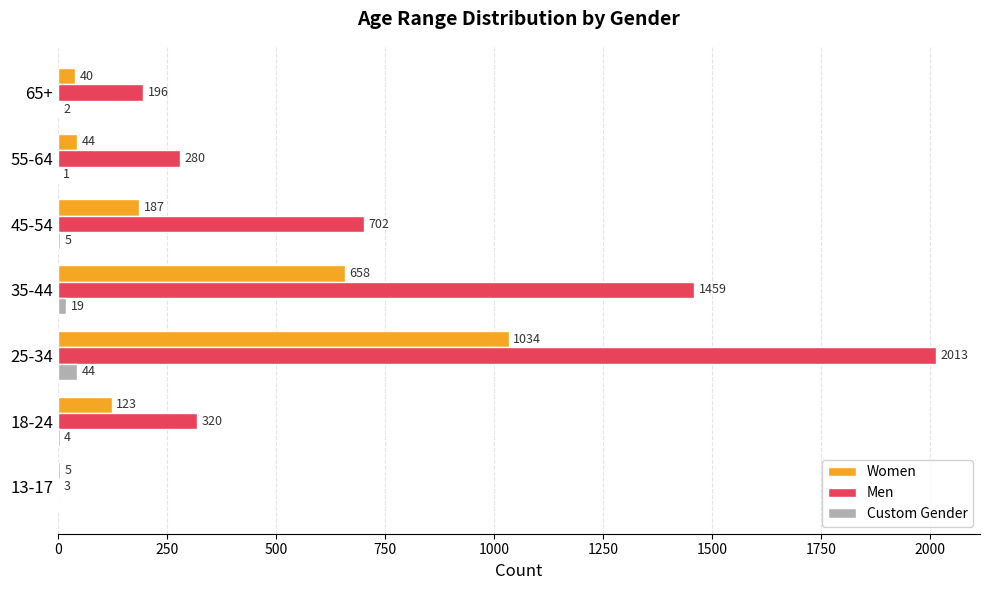

At which category is the sum across all series the highest?

25-34